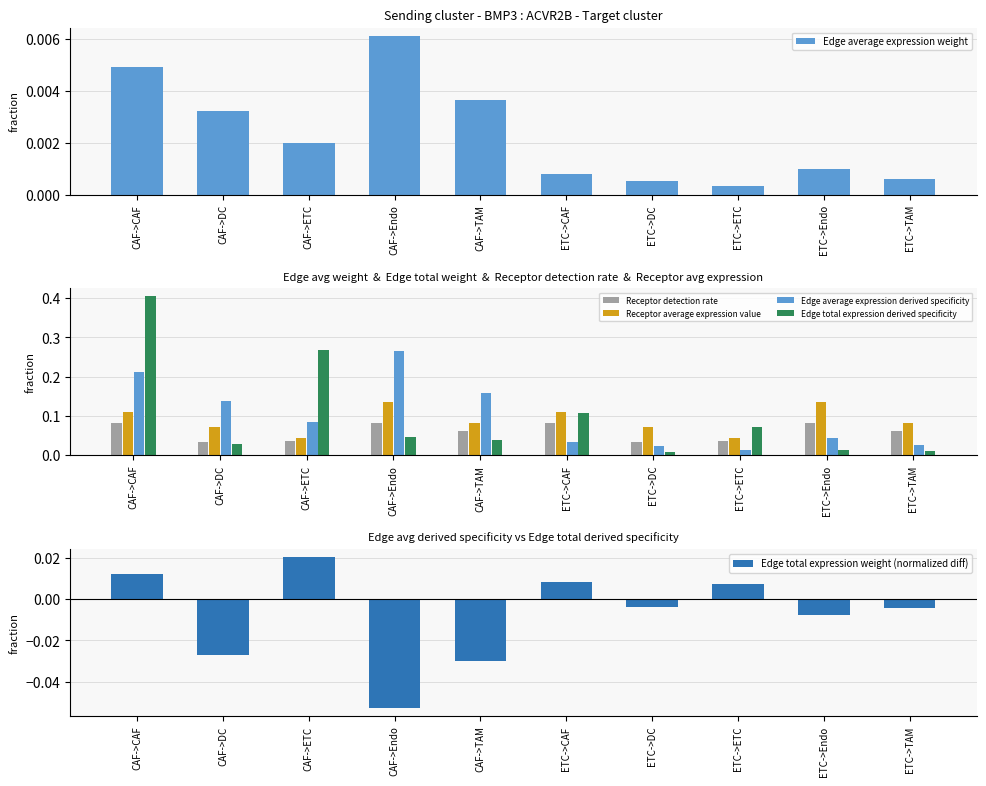

What position from the right is ETC->TAM?

1